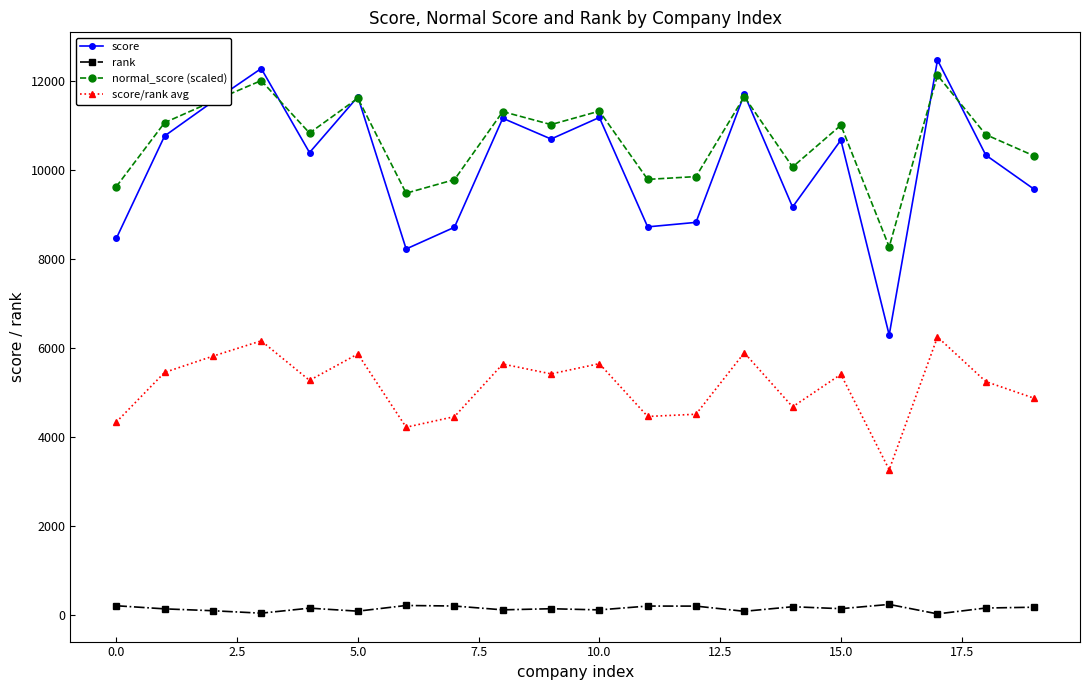

How many distinct data groups are displayed?

4